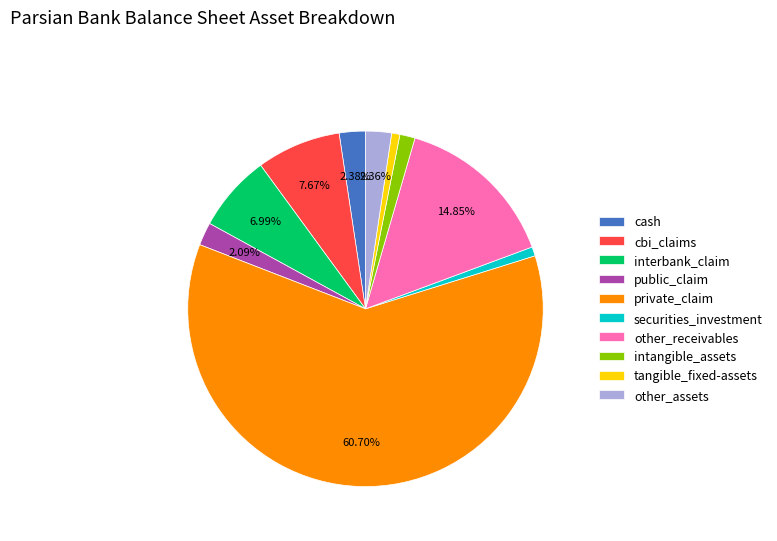

To the nearest percent, what is the average slice percentage?

10%